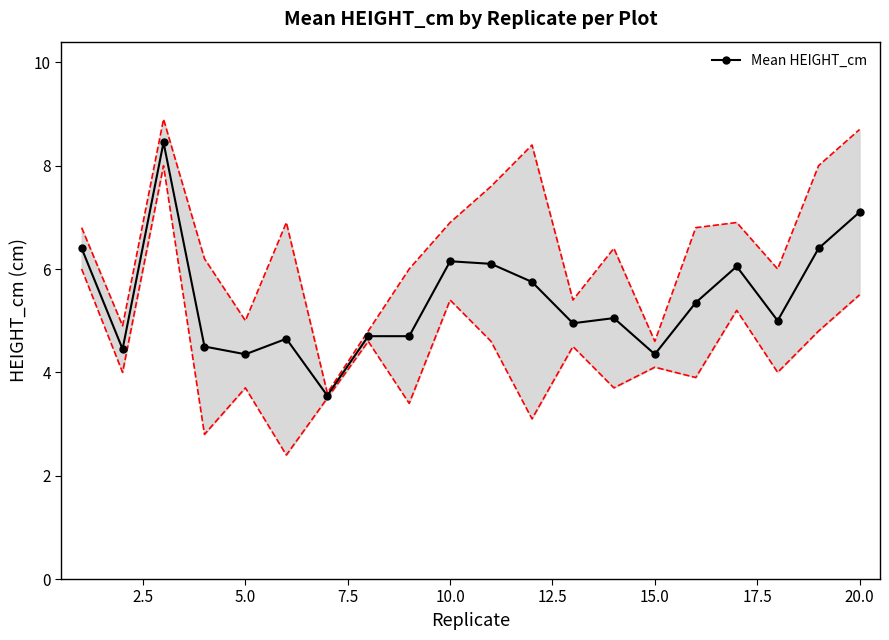

How many lines are shown in the chart?

1